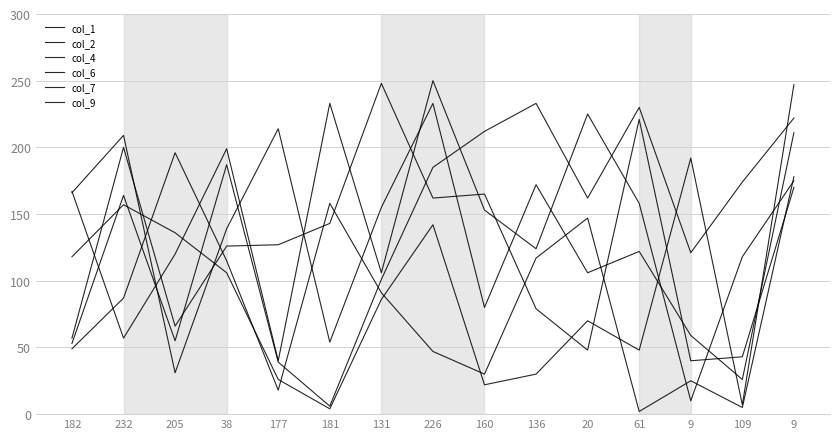

Which category has the highest value in the col_2 series?

205